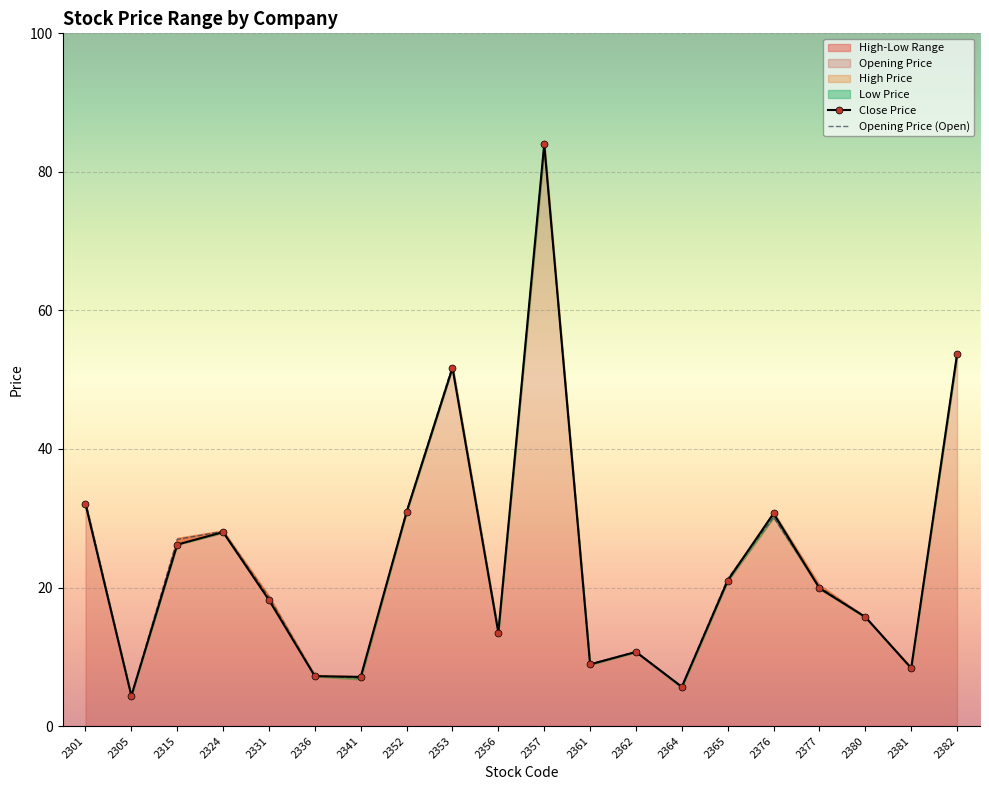

How many data points in High Price are less than 19?

10